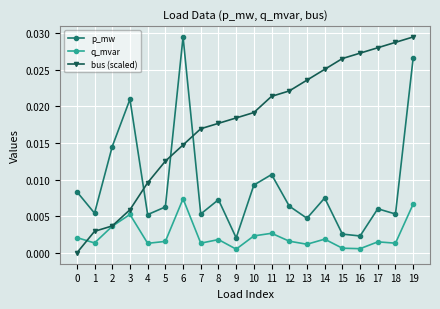

How many lines are shown in the chart?

3